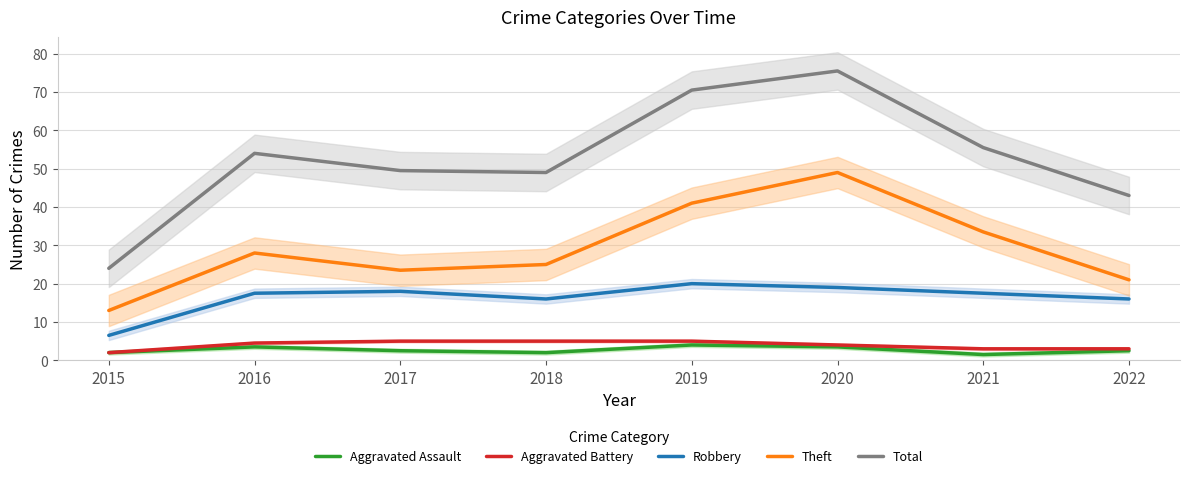

What is the lowest value of the Aggravated Assault series?

1.5